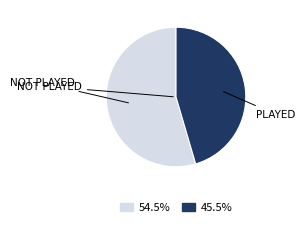

How many slices are in this pie chart?

2